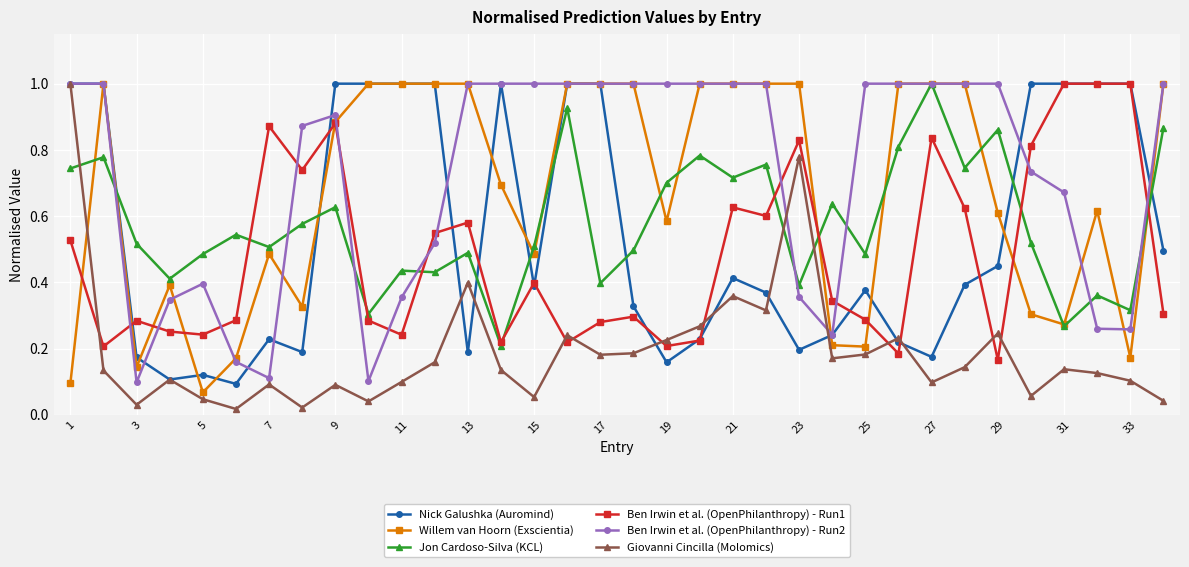

After their last crossing, which series has the higher values: Ben Irwin et al. (OpenPhilanthropy) - Run1 or Willem van Hoorn (Exscientia)?

Willem van Hoorn (Exscientia)